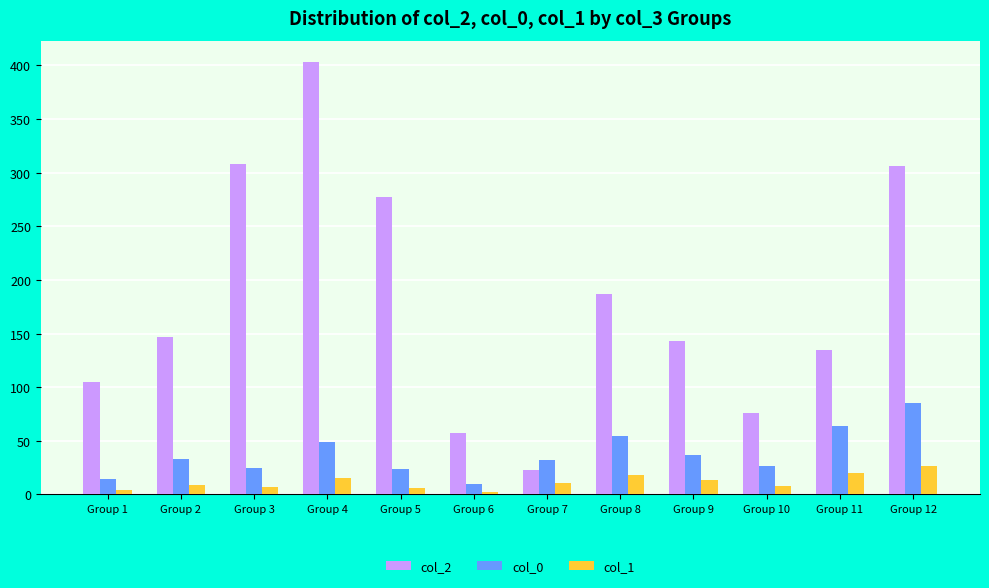

Is it true that col_2 equals 308 at Group 3?

True